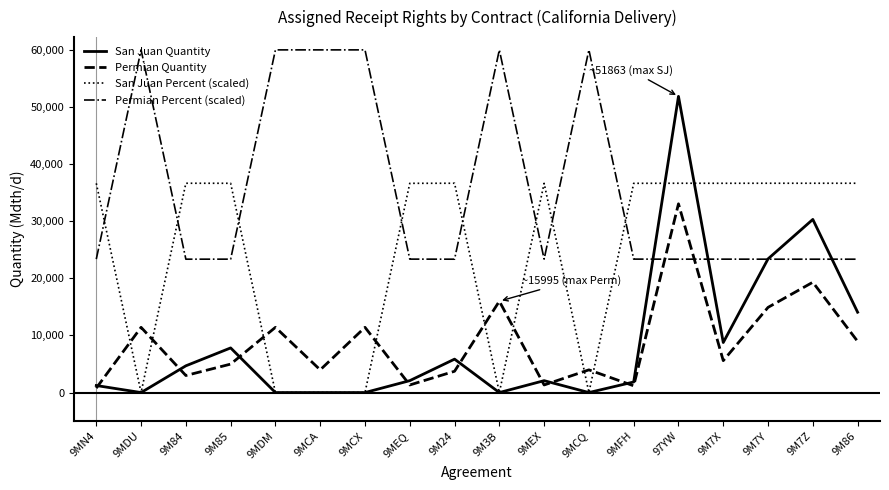

At which label does Permian Quantity reach its peak?

97YW